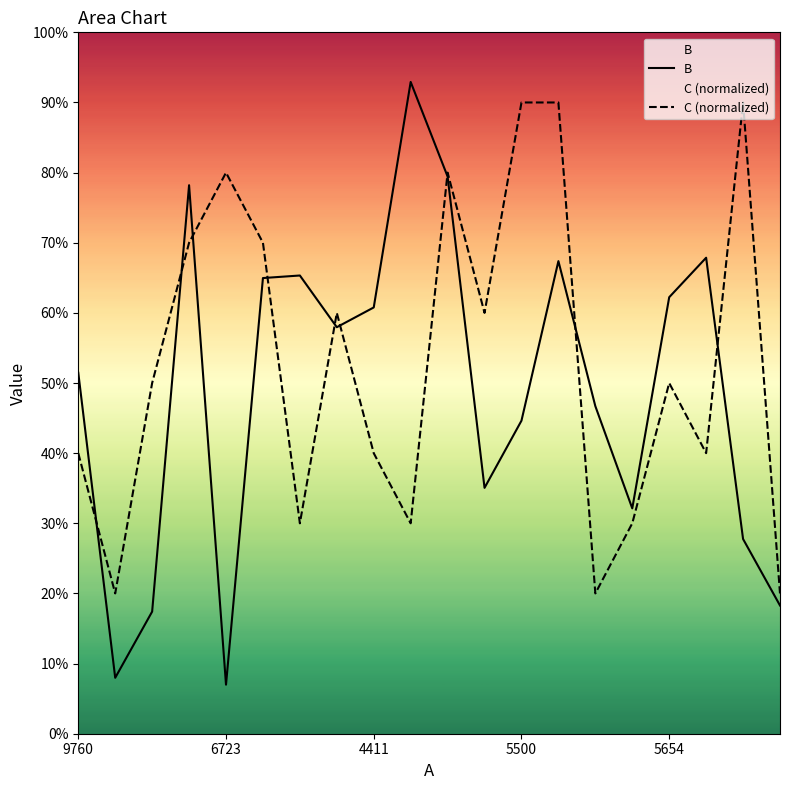

In C (normalized), how many points are higher than both neighbors (excluding endpoints)?

5